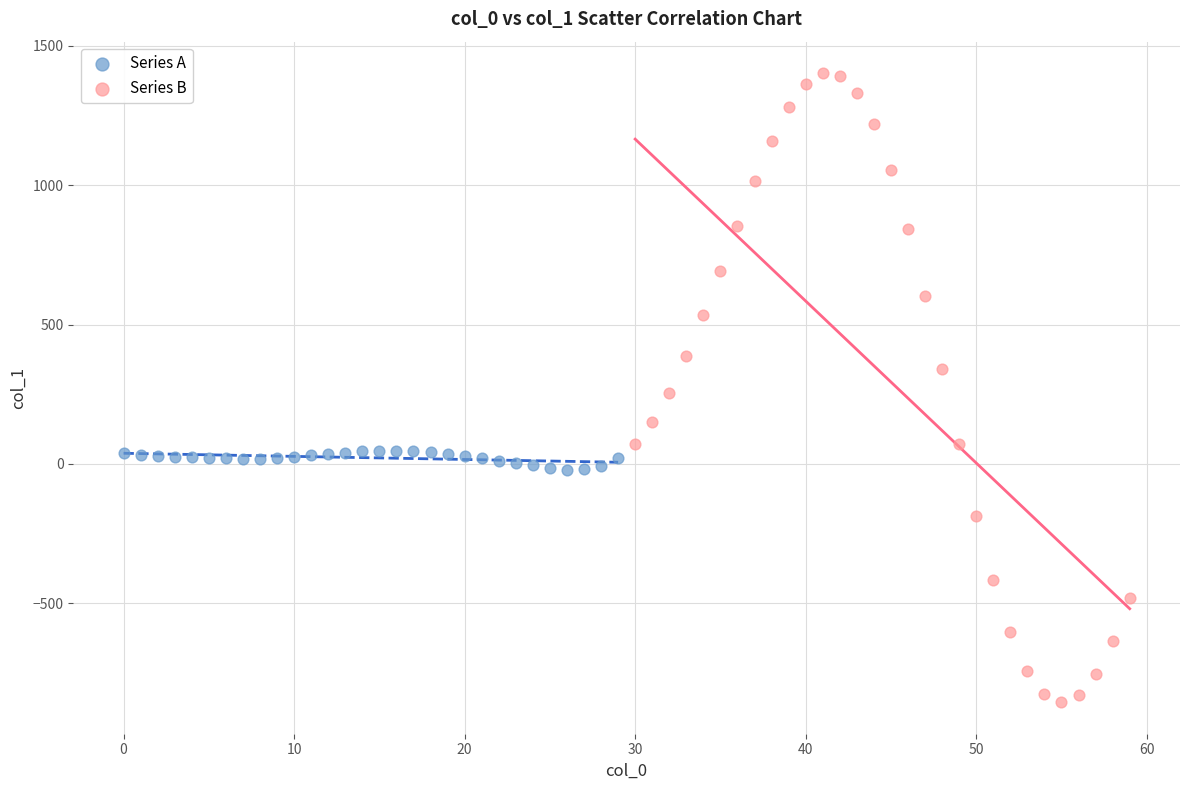

Which series contains the highest Y value?

Series B